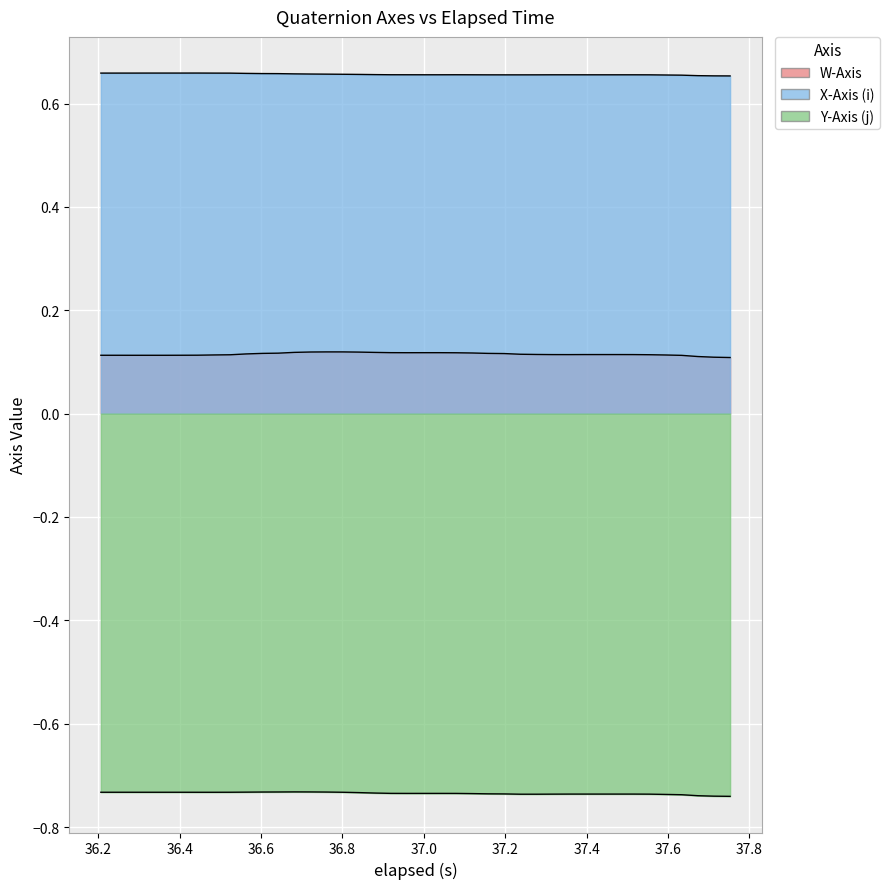

True or false: W-Axis and Y-Axis (j) cross at least once.

False